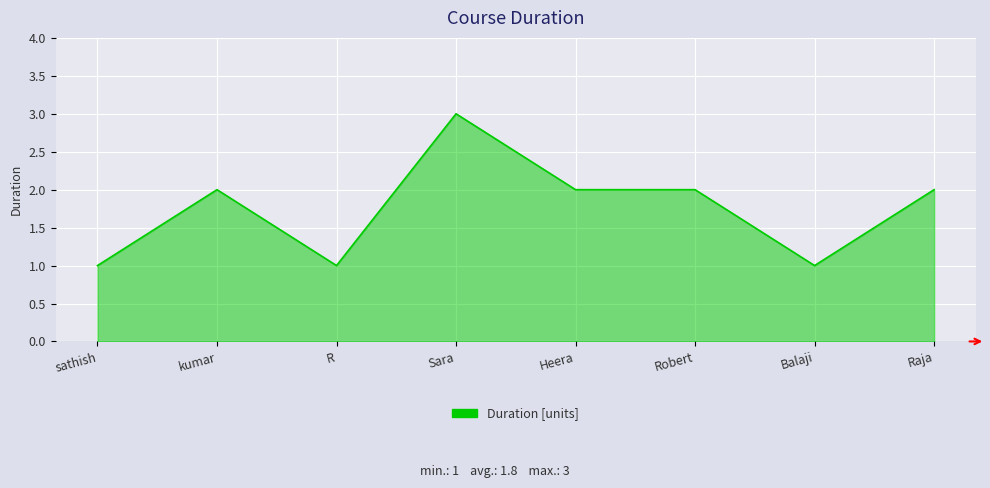

The value at Raja is 1. True or false?

False